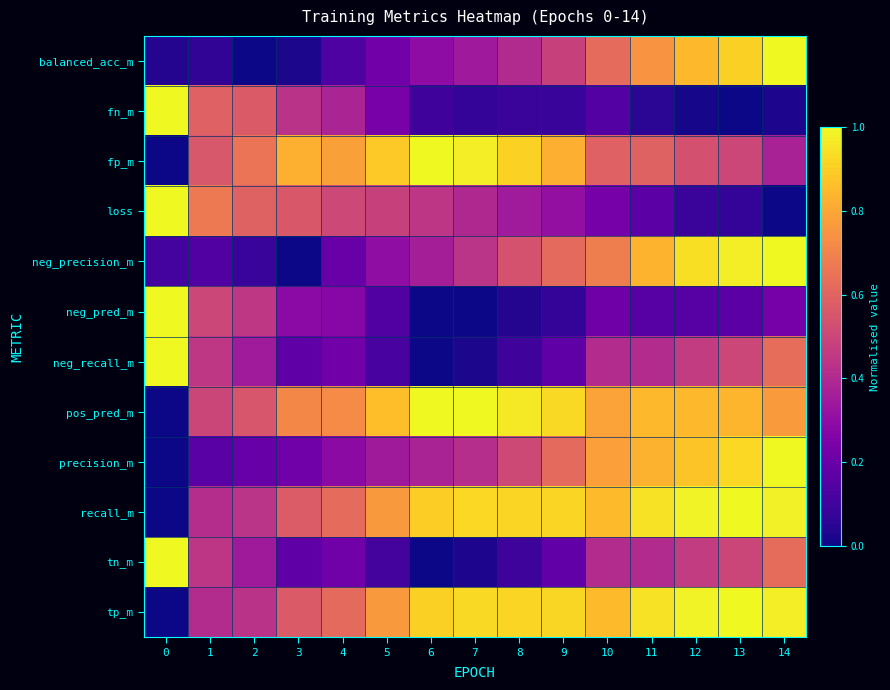

Reading left to right, transcribe all the data shown in this chart.

balanced_acc_m: 0=0.0	1=0.1	2=0.0	3=0.0	4=0.1	5=0.2	6=0.3	7=0.3	8=0.4	9=0.5	10=0.6	11=0.7	12=0.9	13=0.9	14=1.0
fn_m: 0=1.0	1=0.6	2=0.6	3=0.4	4=0.4	5=0.2	6=0.1	7=0.1	8=0.1	9=0.1	10=0.1	11=0.1	12=0.0	13=0.0	14=0.0
fp_m: 0=0.0	1=0.6	2=0.7	3=0.8	4=0.8	5=0.9	6=1.0	7=1.0	8=0.9	9=0.8	10=0.6	11=0.6	12=0.5	13=0.5	14=0.4
loss: 0=1.0	1=0.7	2=0.6	3=0.6	4=0.5	5=0.5	6=0.4	7=0.4	8=0.4	9=0.3	10=0.2	11=0.2	12=0.1	13=0.1	14=0.0
neg_precision_m: 0=0.1	1=0.1	2=0.1	3=0.0	4=0.2	5=0.3	6=0.4	7=0.4	8=0.5	9=0.6	10=0.7	11=0.8	12=0.9	13=1.0	14=1.0
neg_pred_m: 0=1.0	1=0.5	2=0.4	3=0.3	4=0.3	5=0.1	6=0.0	7=0.0	8=0.0	9=0.1	10=0.2	11=0.2	12=0.2	13=0.2	14=0.2
neg_recall_m: 0=1.0	1=0.4	2=0.3	3=0.2	4=0.2	5=0.1	6=0.0	7=0.0	8=0.1	9=0.2	10=0.4	11=0.4	12=0.5	13=0.5	14=0.6
pos_pred_m: 0=0.0	1=0.5	2=0.6	3=0.7	4=0.7	5=0.9	6=1.0	7=1.0	8=1.0	9=0.9	10=0.8	11=0.8	12=0.8	13=0.8	14=0.8
precision_m: 0=0.0	1=0.2	2=0.2	3=0.2	4=0.3	5=0.3	6=0.4	7=0.4	8=0.5	9=0.6	10=0.8	11=0.8	12=0.9	13=0.9	14=1.0
recall_m: 0=0.0	1=0.4	2=0.4	3=0.6	4=0.6	5=0.8	6=0.9	7=0.9	8=0.9	9=0.9	10=0.9	11=0.9	12=1.0	13=1.0	14=1.0
tn_m: 0=1.0	1=0.4	2=0.3	3=0.2	4=0.2	5=0.1	6=0.0	7=0.0	8=0.1	9=0.2	10=0.4	11=0.4	12=0.5	13=0.5	14=0.6
tp_m: 0=0.0	1=0.4	2=0.4	3=0.6	4=0.6	5=0.8	6=0.9	7=0.9	8=0.9	9=0.9	10=0.9	11=0.9	12=1.0	13=1.0	14=1.0